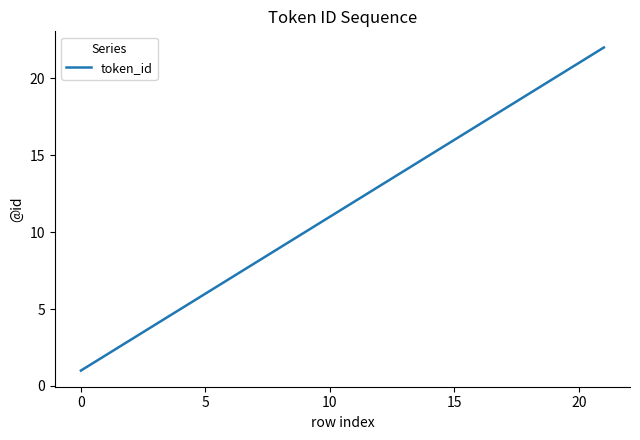

Does the chart have visible grid lines?

No